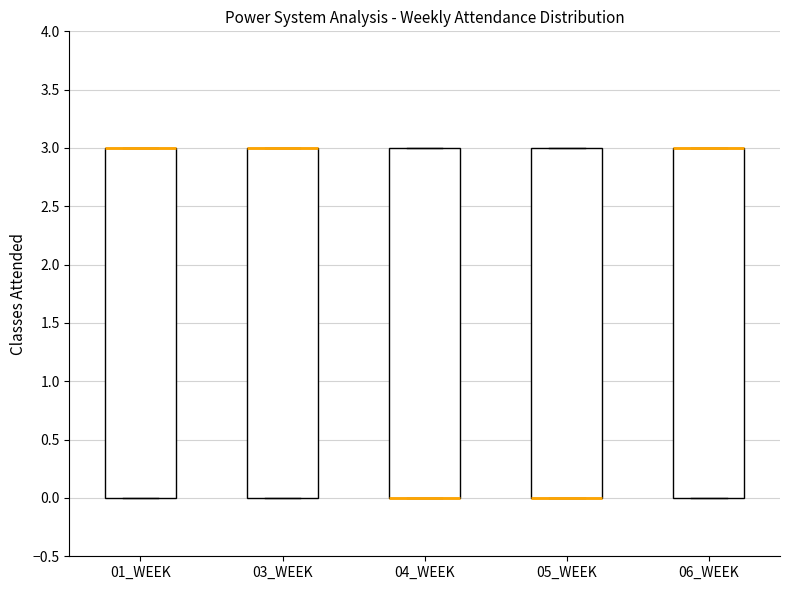

Reading left to right, transcribe this box plot: for each box, give where its median line is, the range the box spans, and where its two whiskers end, as read against the y-axis. The values are not printed on the chart, so give them approximately, as read against the axis.

01_WEEK: median 3 (drawn on the box's upper edge), box 0 to 3, whiskers 0 to 3
03_WEEK: median 3 (drawn on the box's upper edge), box 0 to 3, whiskers 0 to 3
04_WEEK: median 0 (drawn on the box's lower edge), box 0 to 3, whiskers 0 to 3
05_WEEK: median 0 (drawn on the box's lower edge), box 0 to 3, whiskers 0 to 3
06_WEEK: median 3 (drawn on the box's upper edge), box 0 to 3, whiskers 0 to 3